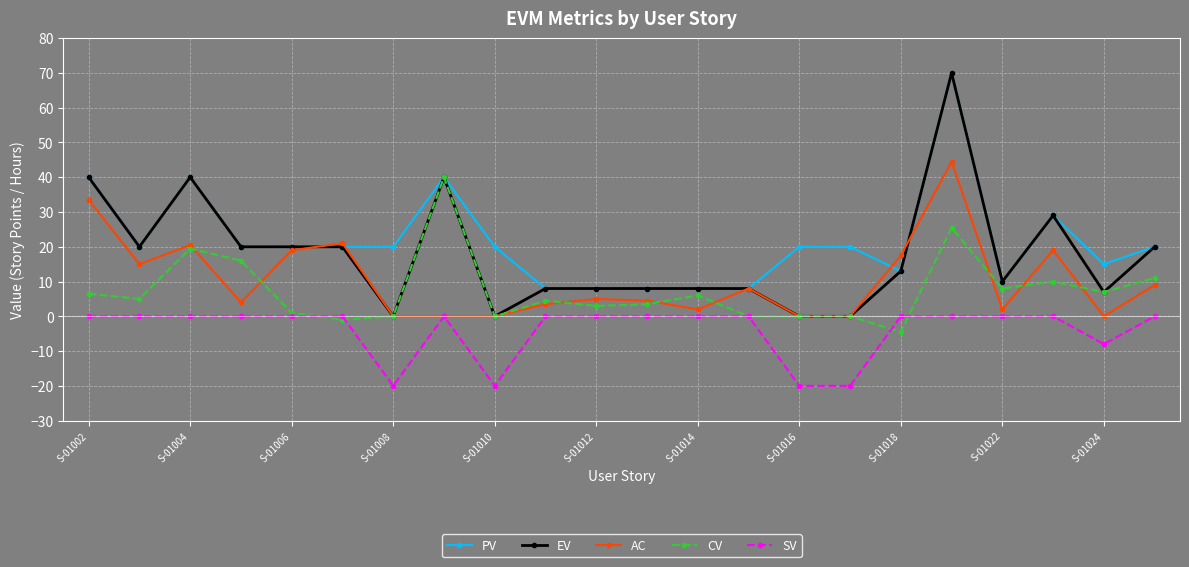

Count the number of categories in the chart.

22